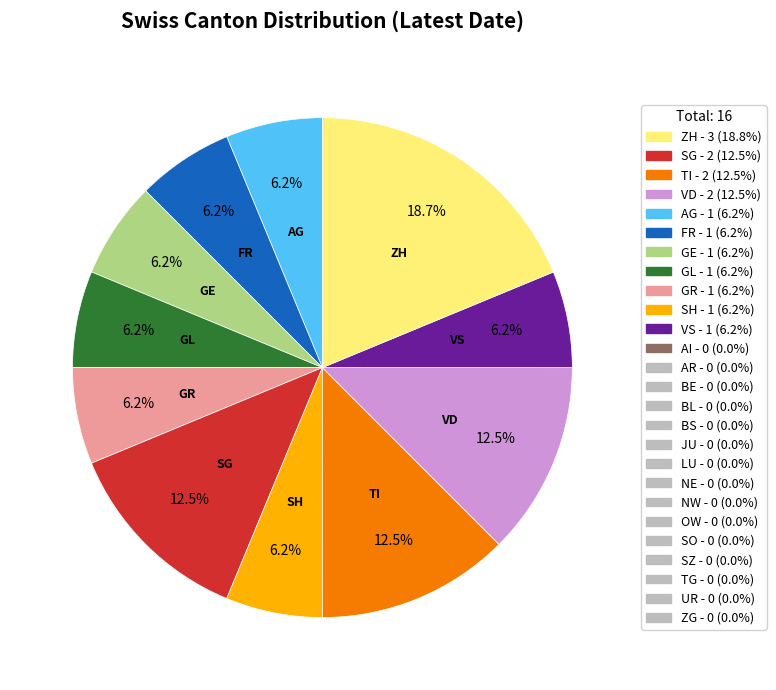

Is there any slice that represents more than half of the pie?

No